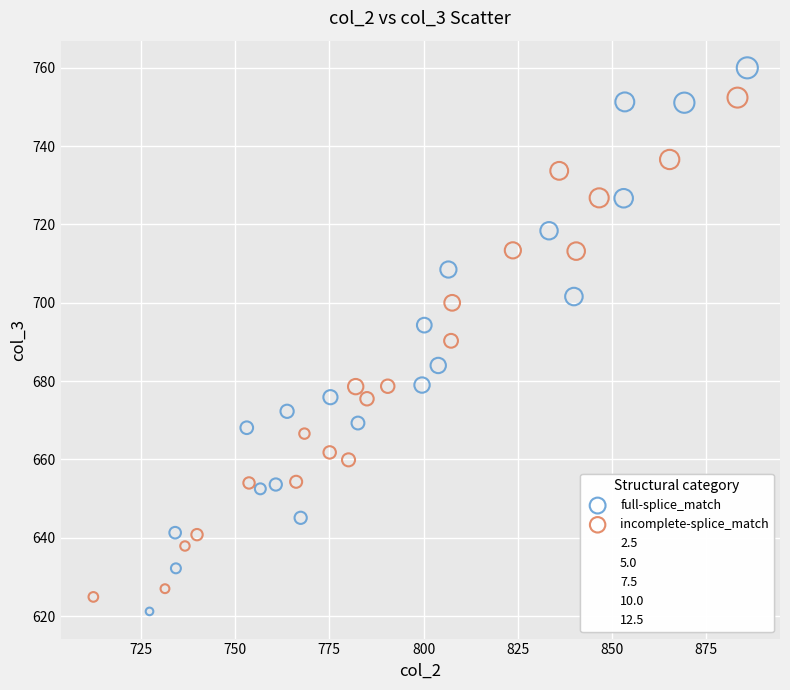

Which series has the largest Y range (max minus min)?

full-splice_match